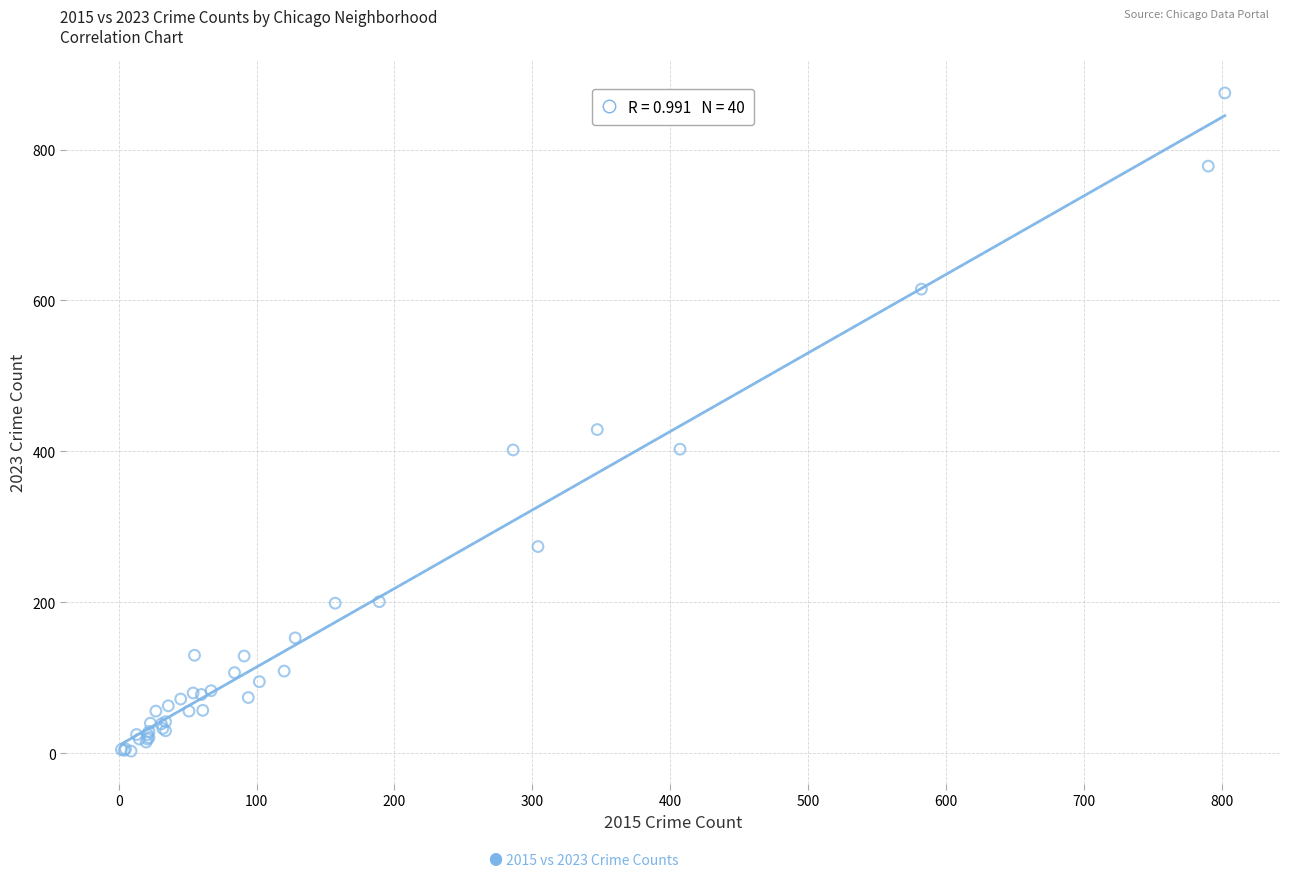

What Y value in the scatter plot is closest to 439?

429